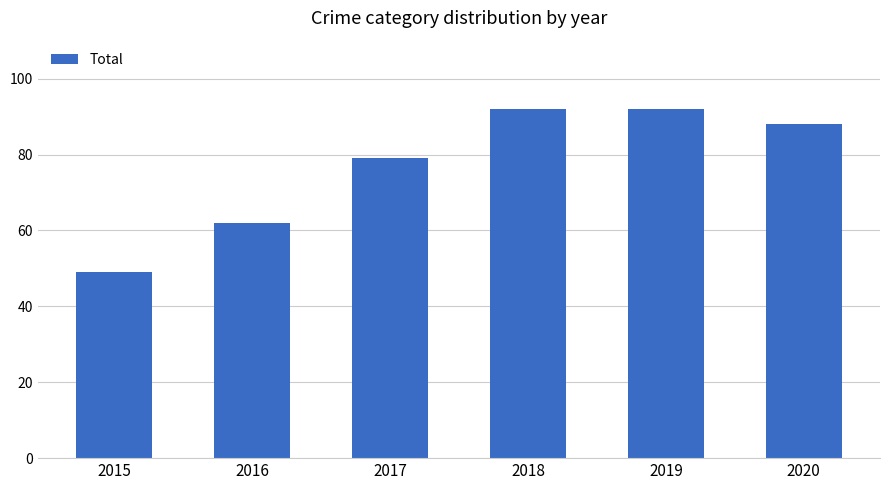

Reading left to right, extract all data points from this chart.

2015=49	2016=62	2017=79	2018=92	2019=92	2020=88